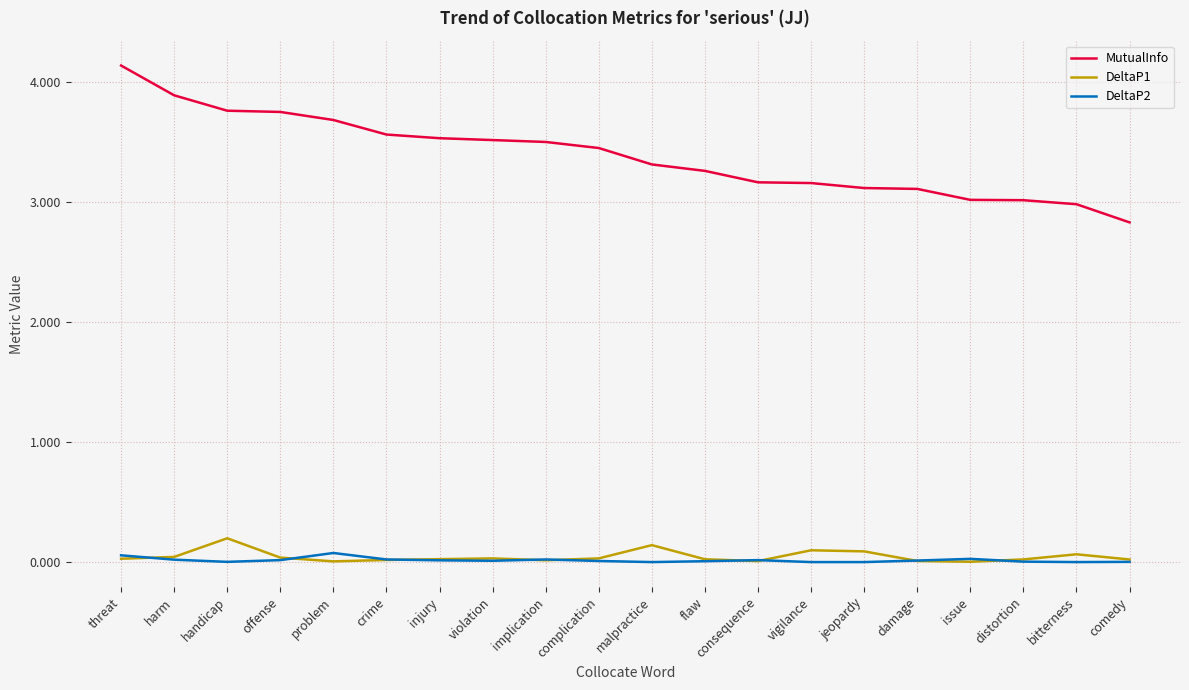

Is the value of MutualInfo at crime greater than the value of DeltaP2 at damage?

Yes